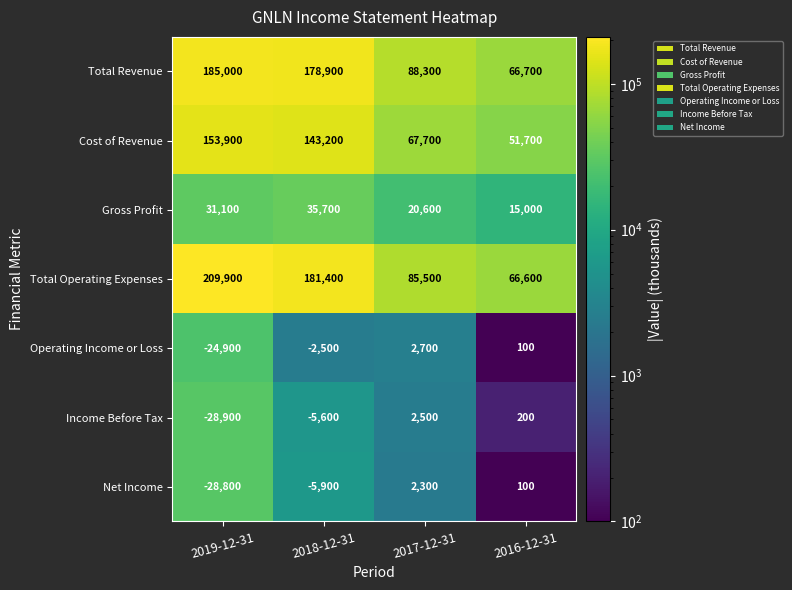

At which label does Net Income first exceed 100?

2017-12-31